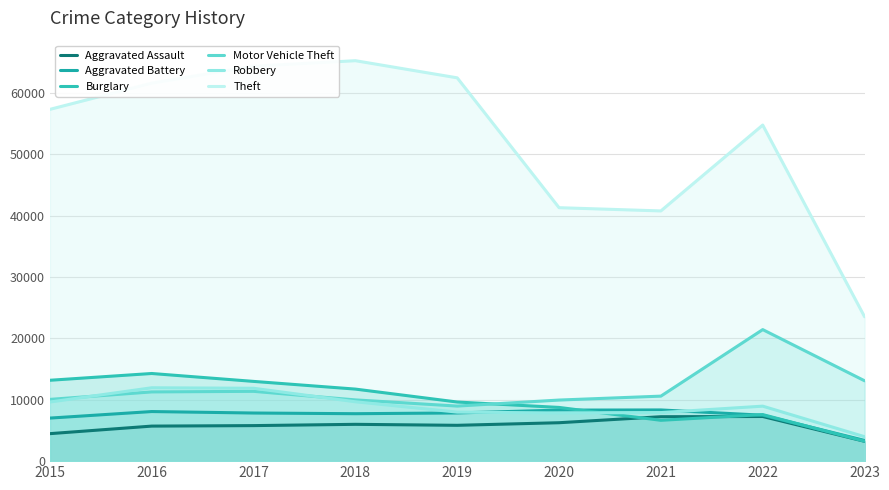

True or false: Aggravated Battery and Theft intersect in this chart.

False